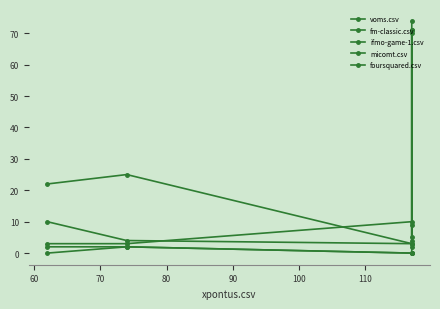

How many interior local peaks does the ifmo-game-1.csv series have?

1